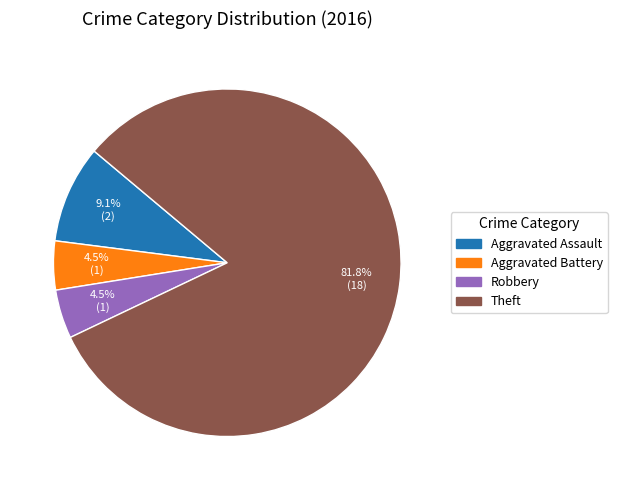

What is the largest slice in the pie chart?

Theft